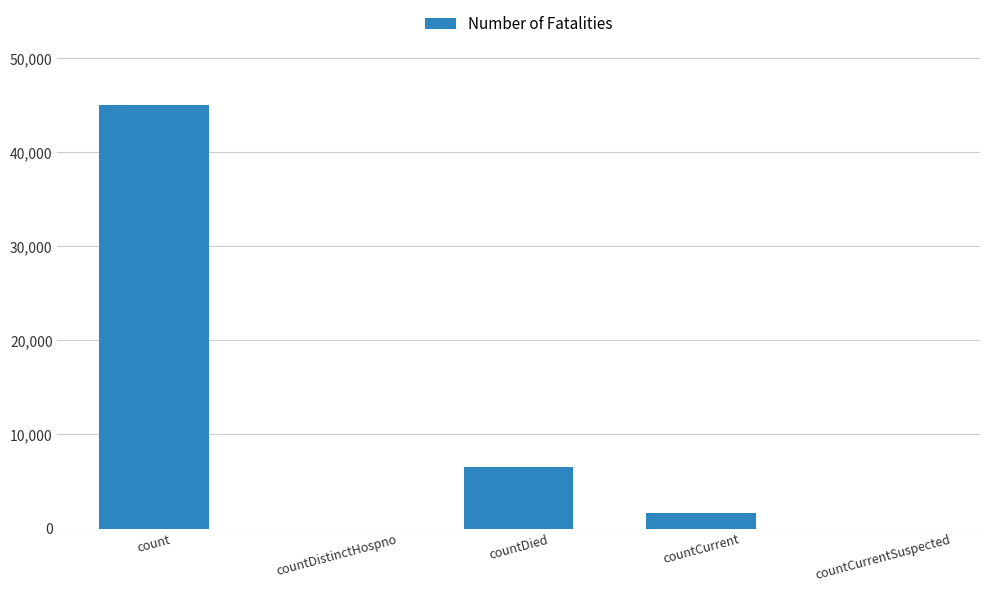

The chart shows a value of 6528 at countDied. True or false?

True